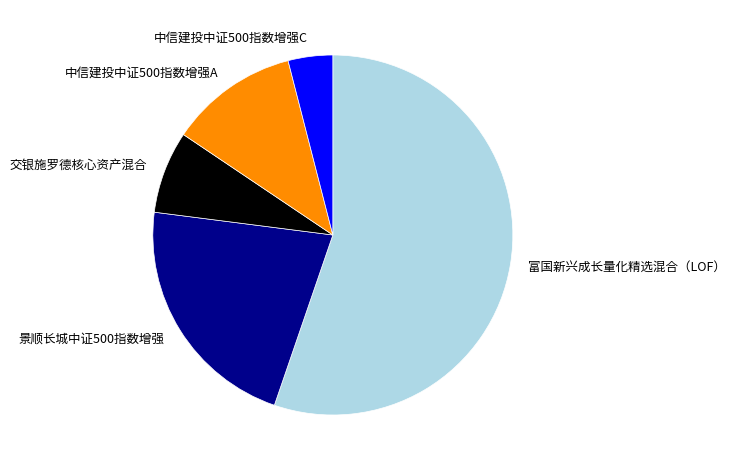

What is the largest slice in the pie chart?

富国新兴成长量化精选混合（LOF）